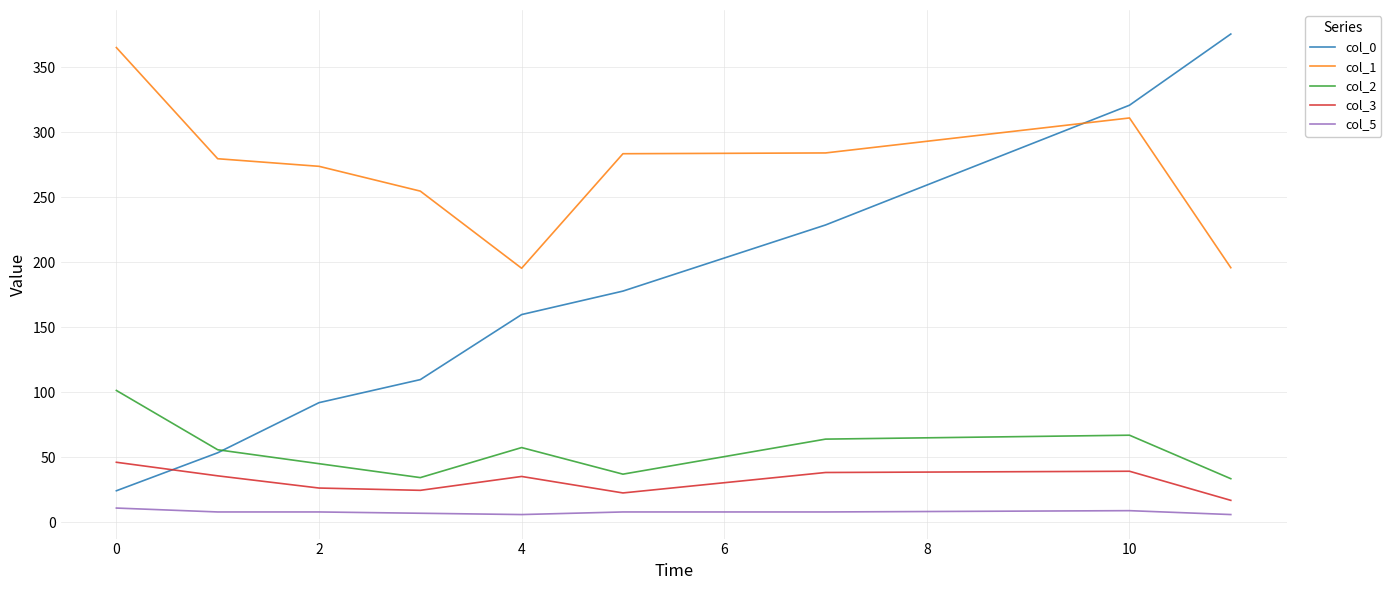

Which series has the largest range (max minus min)?

col_0